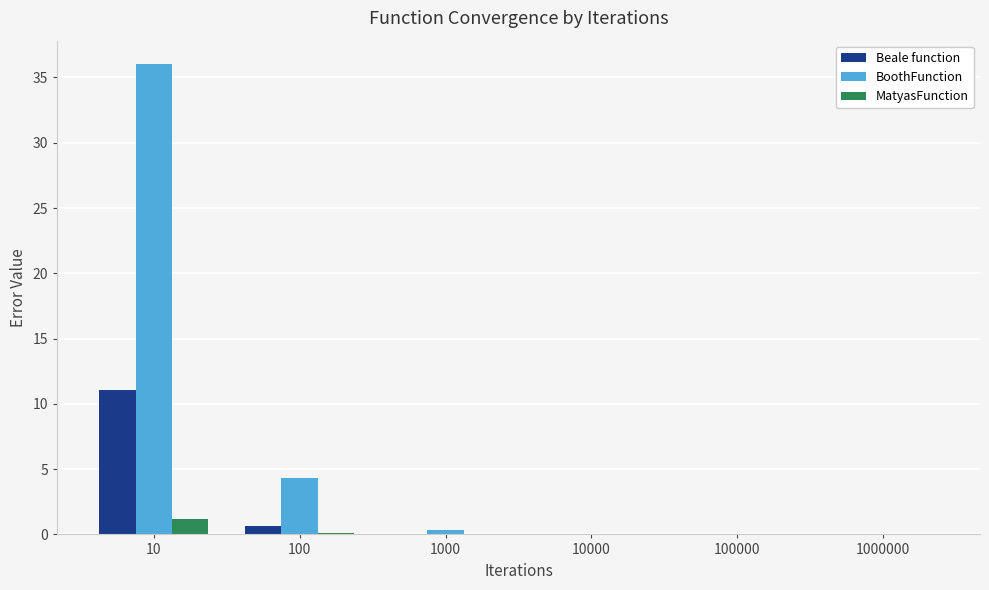

Which category has the highest value across all series?

10